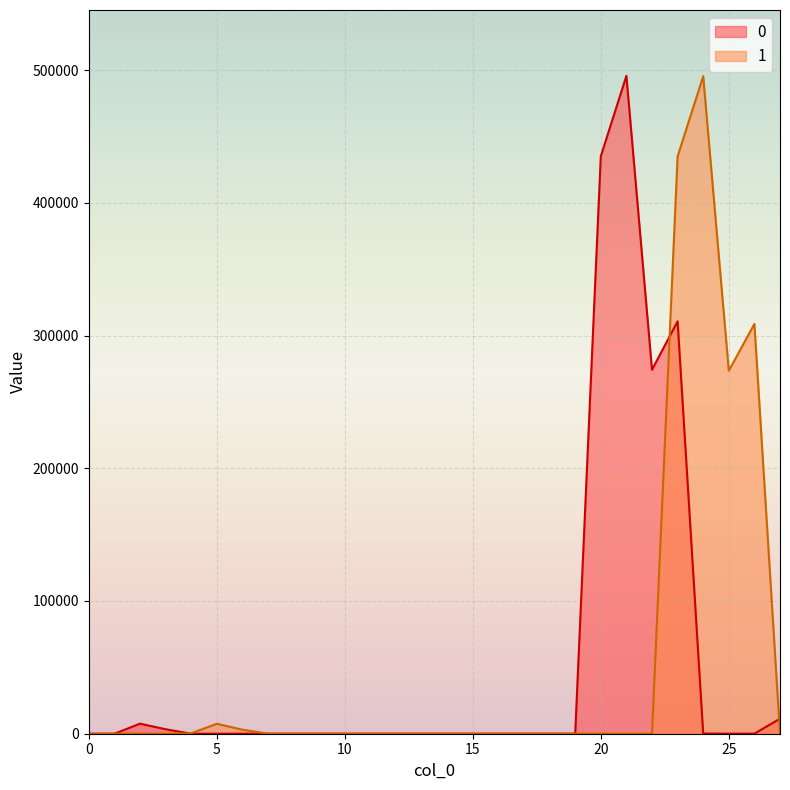

Which series changed the most between 11 and 15?

1